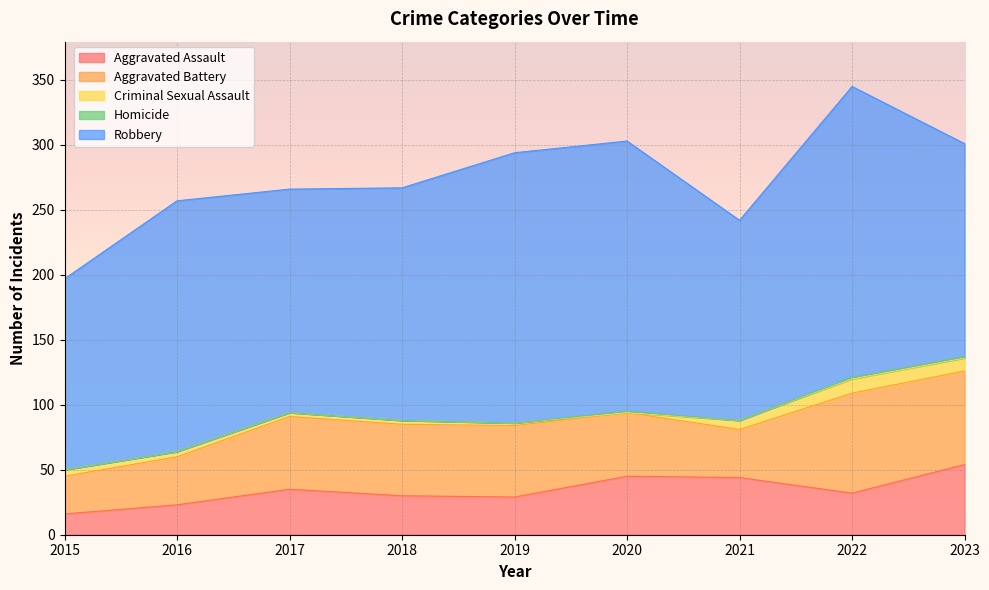

Where is the first local minimum for Homicide?

2021